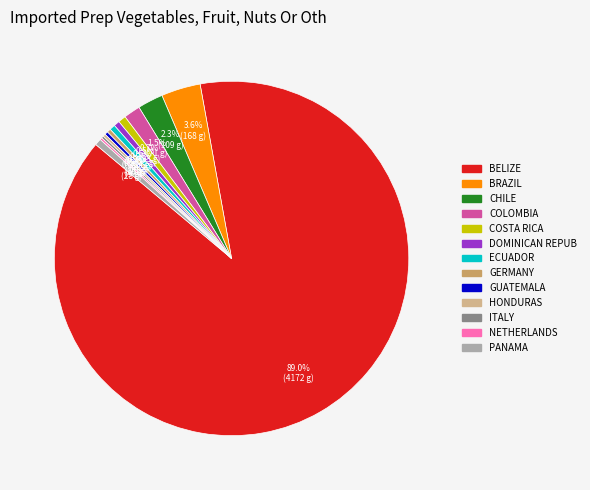

Does any single category account for the majority?

Yes